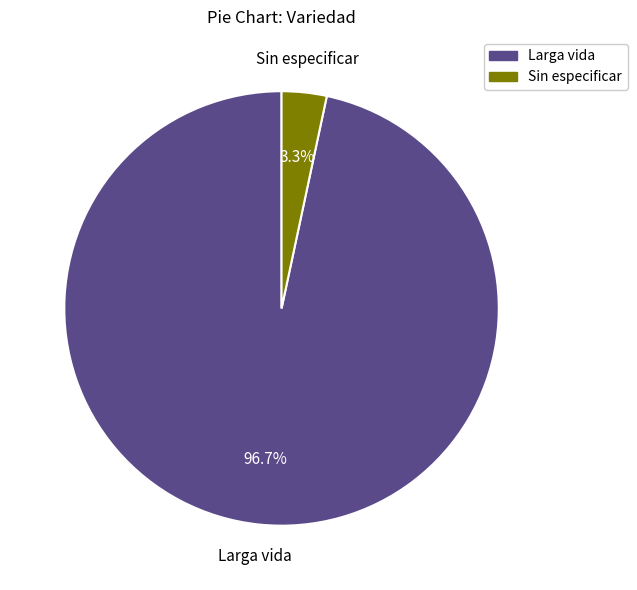

Between Sin especificar and Larga vida, which is larger?

Larga vida